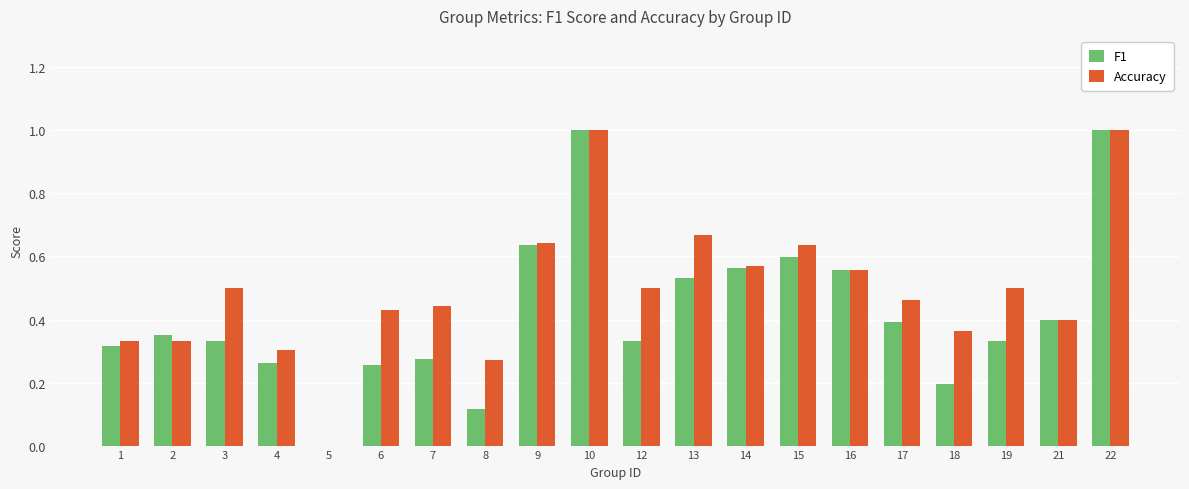

At which label is F1 closest to 0?

5